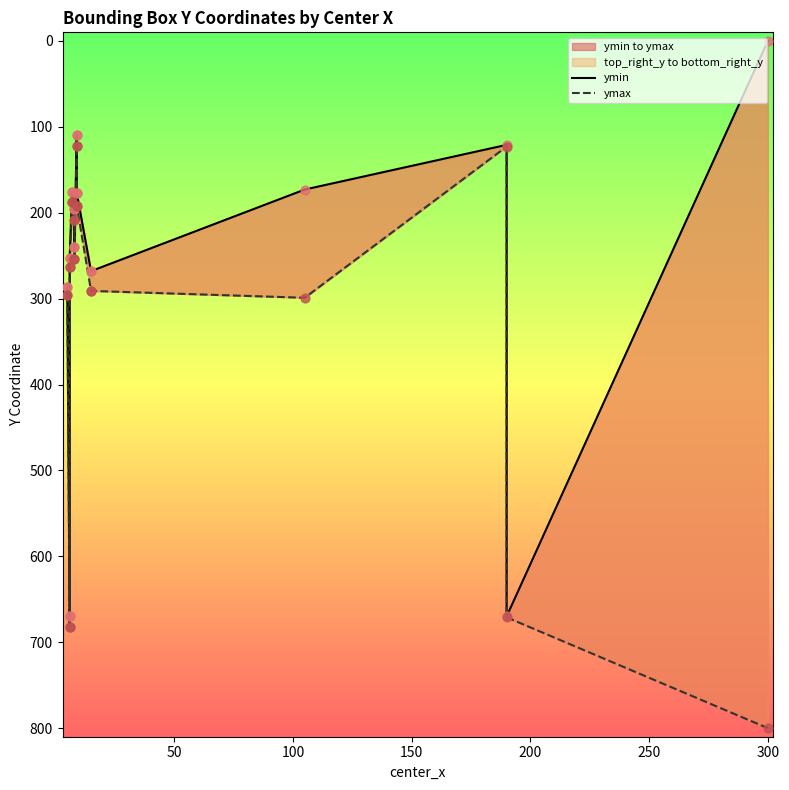

Which series reaches the minimum Y coordinate?

ymin